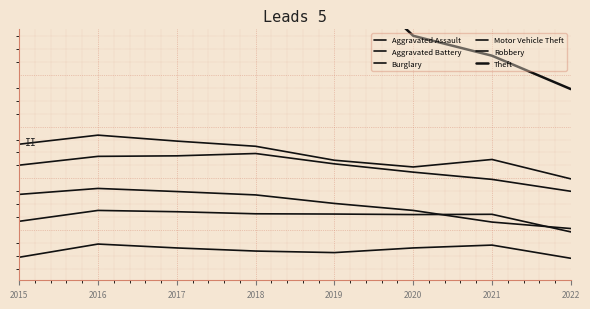

True or false: Aggravated Battery and Motor Vehicle Theft cross at least once.

False